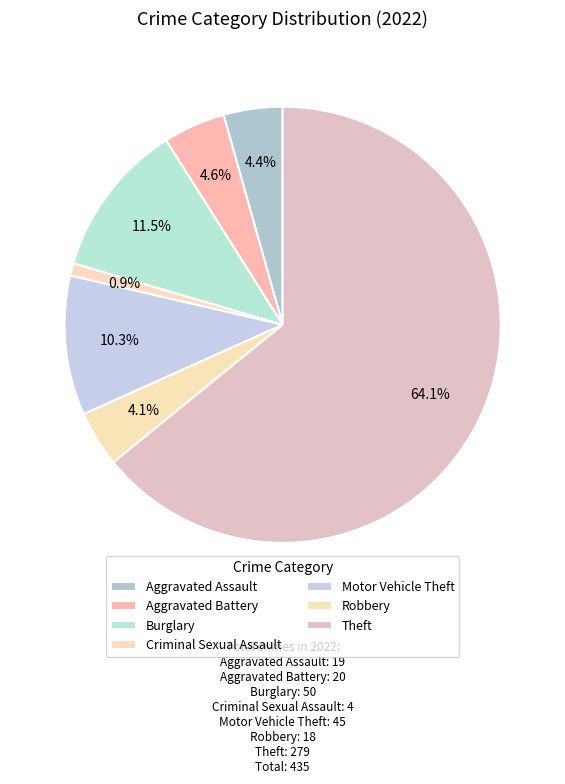

How many slices are in this pie chart?

7